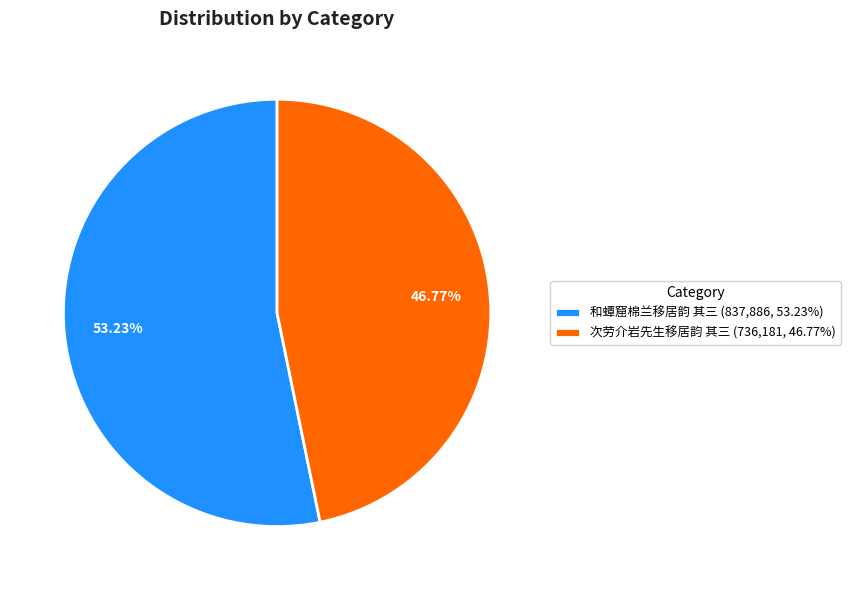

What is the total percentage of 和蟫窟棉兰移居韵 其三 and 次劳介岩先生移居韵 其三?

100.0%